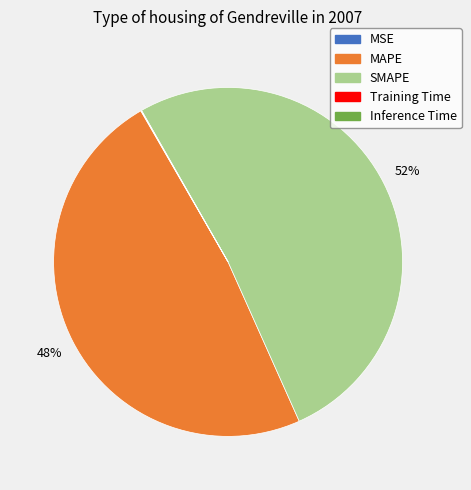

To the nearest percent, what percentage of the pie is SMAPE?

52%